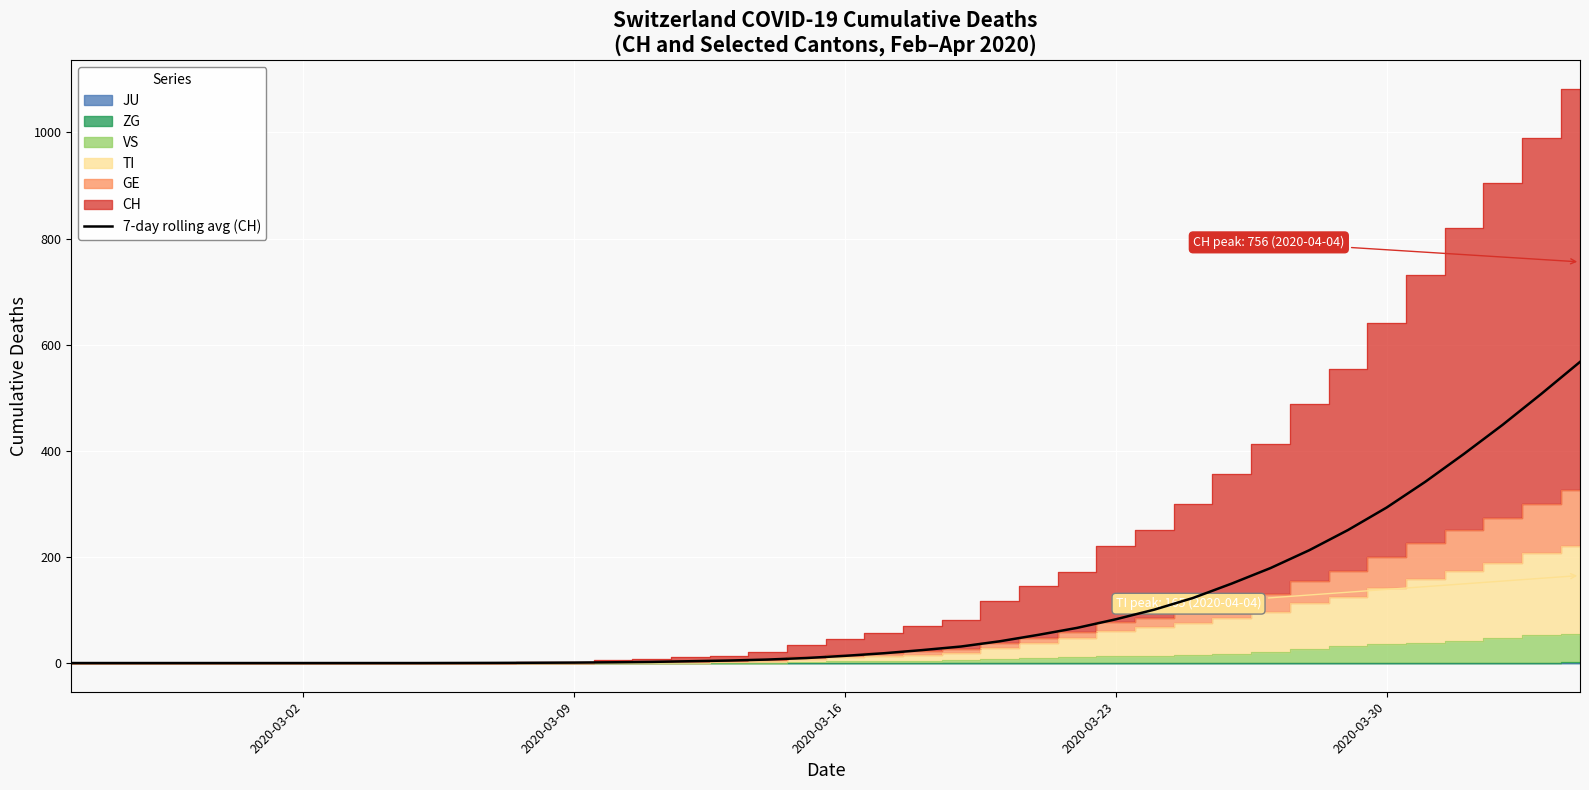

What is the average value?

98.2